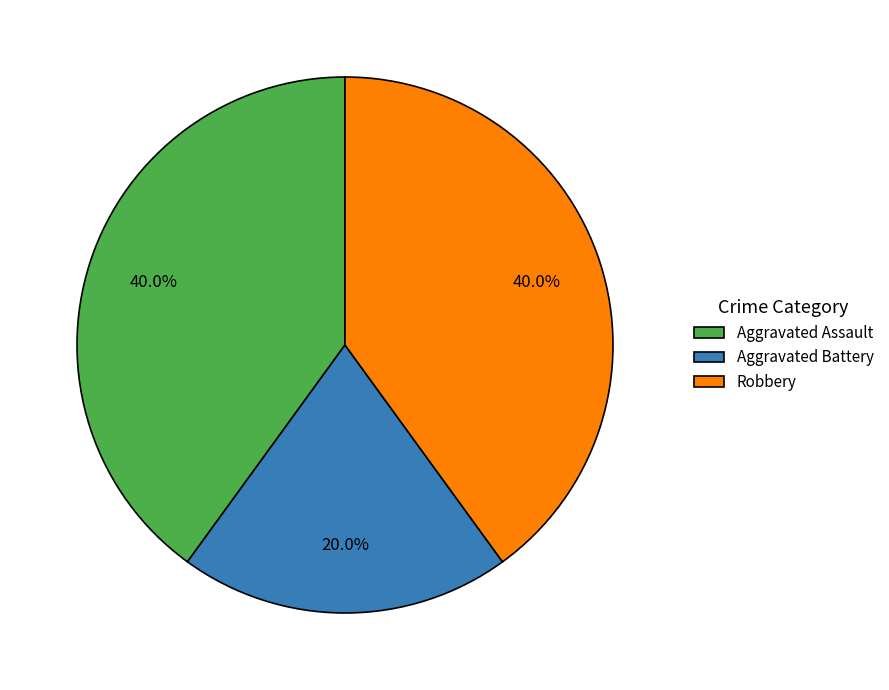

To the nearest percent, what percentage of the pie is Aggravated Battery?

20%